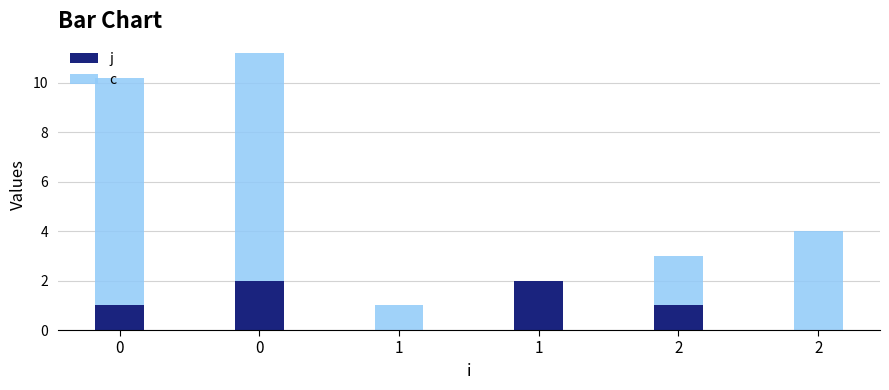

Are the bars horizontal?

No